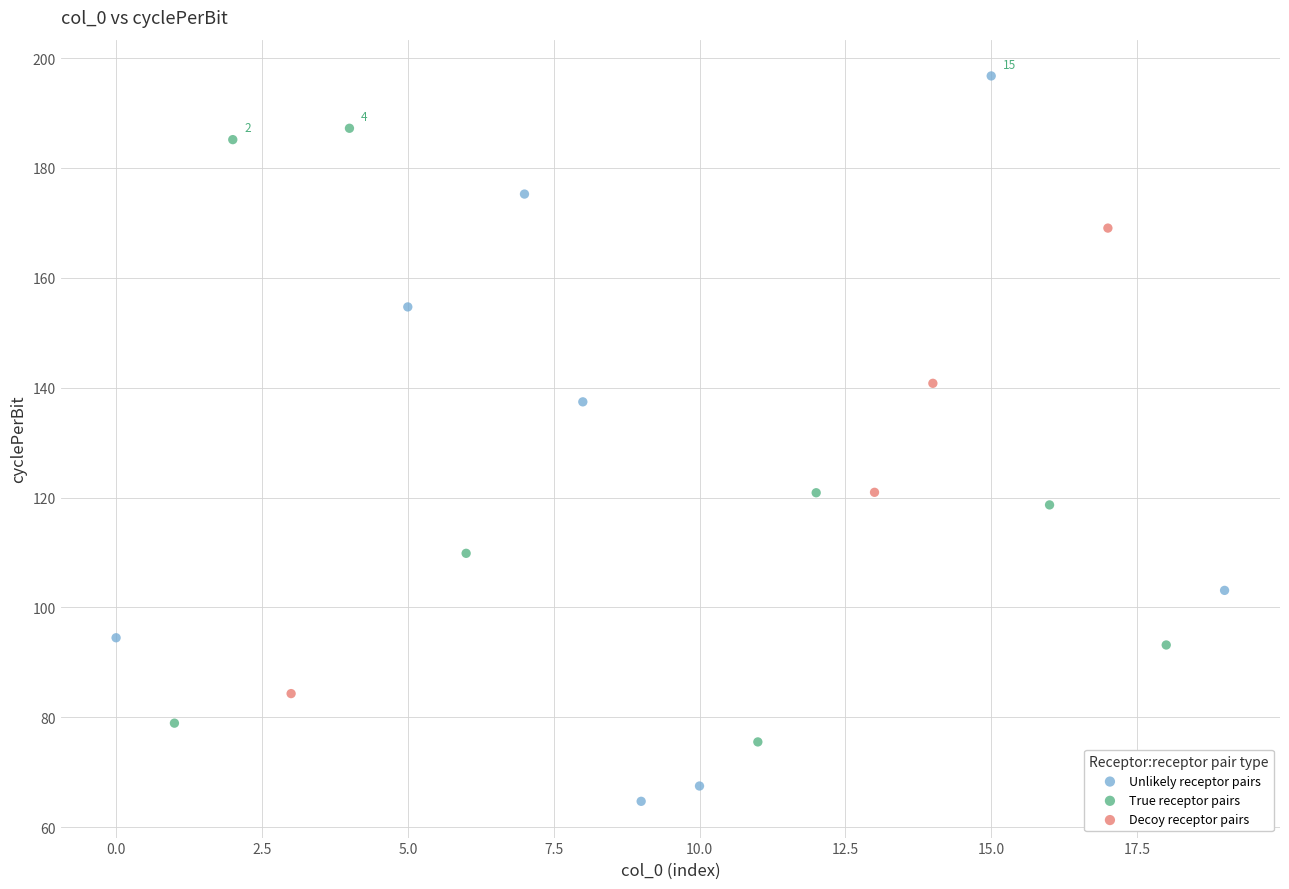

Which series has the largest Y range (max minus min)?

Unlikely receptor pairs